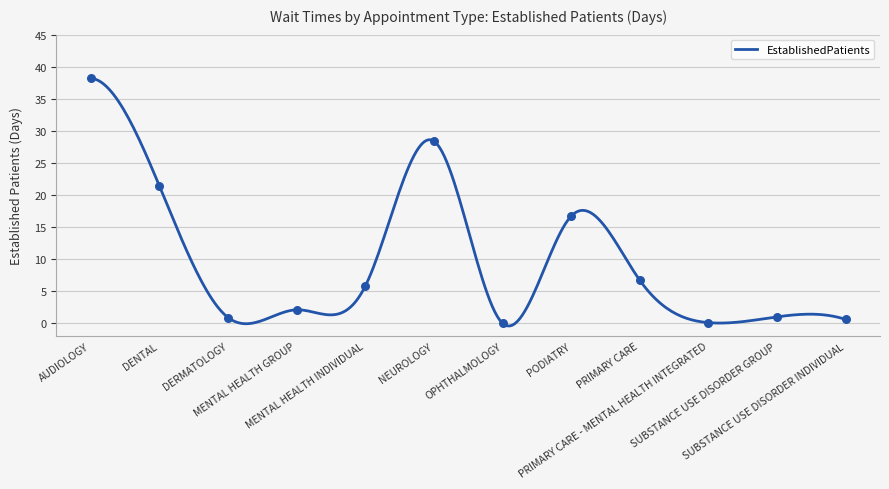

What is the ratio of the value at PODIATRY to the value at SUBSTANCE USE DISORDER GROUP?

16.7